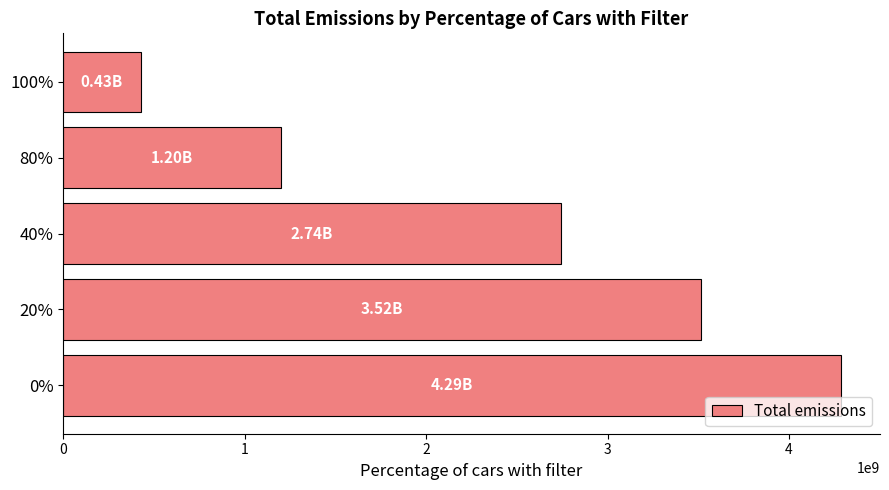

What is the change in value from 20% to 80%?

-2315074834.1